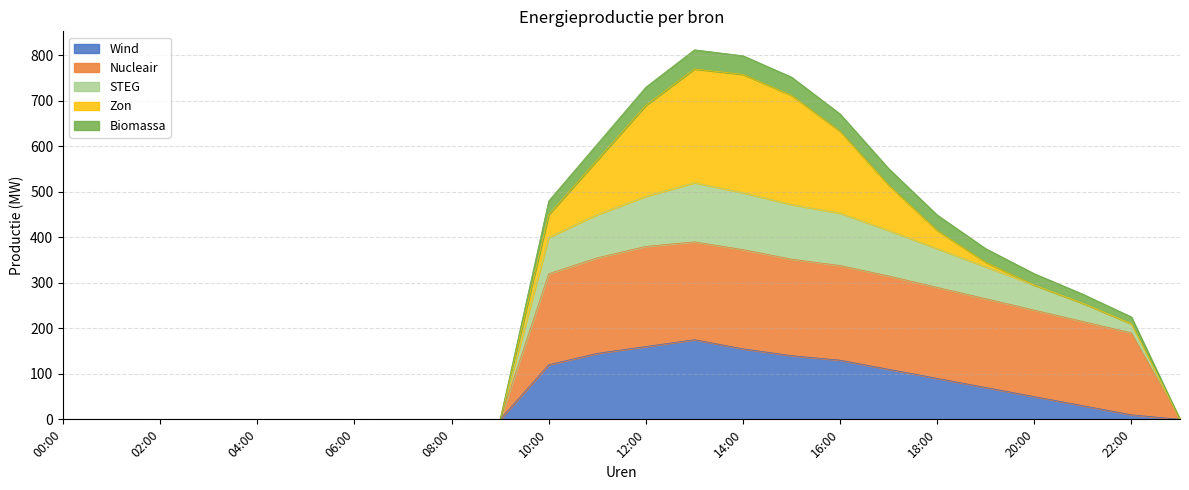

What is the highest value of the Wind series?

175